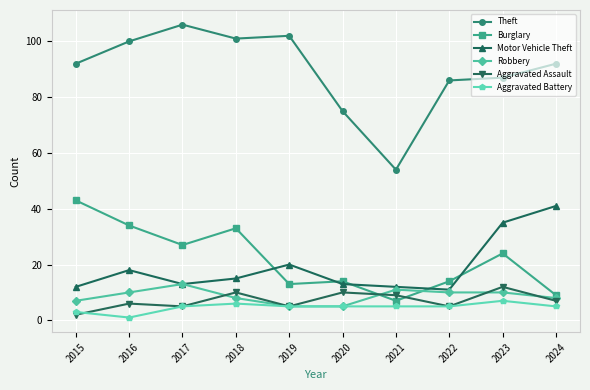

What is the maximum value shown in the chart?

106